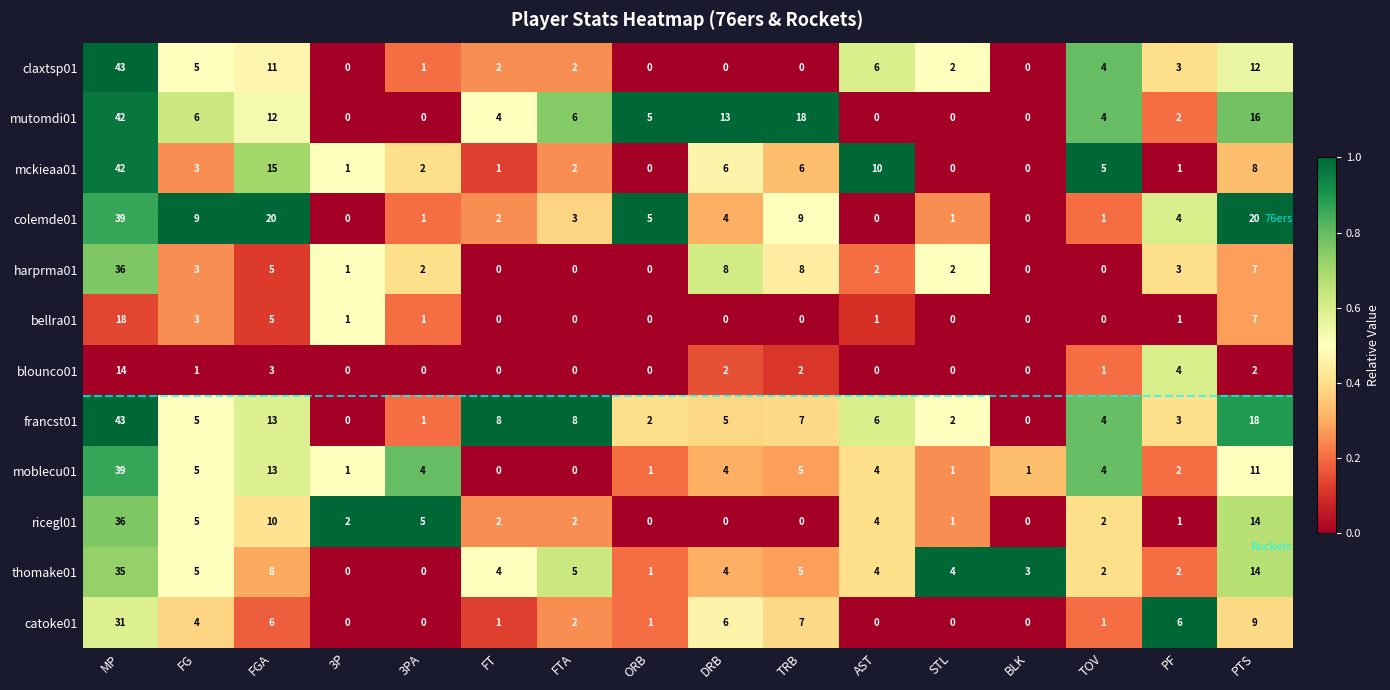

At which label does thomake01 first exceed 4?

MP